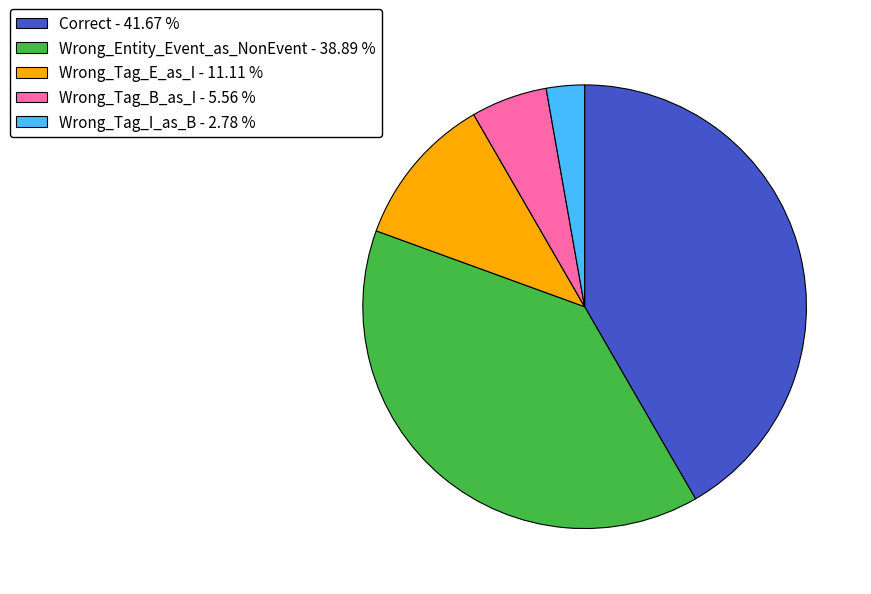

The Wrong_Tag_E_as_I slice represents 11% of the pie. True or false?

True